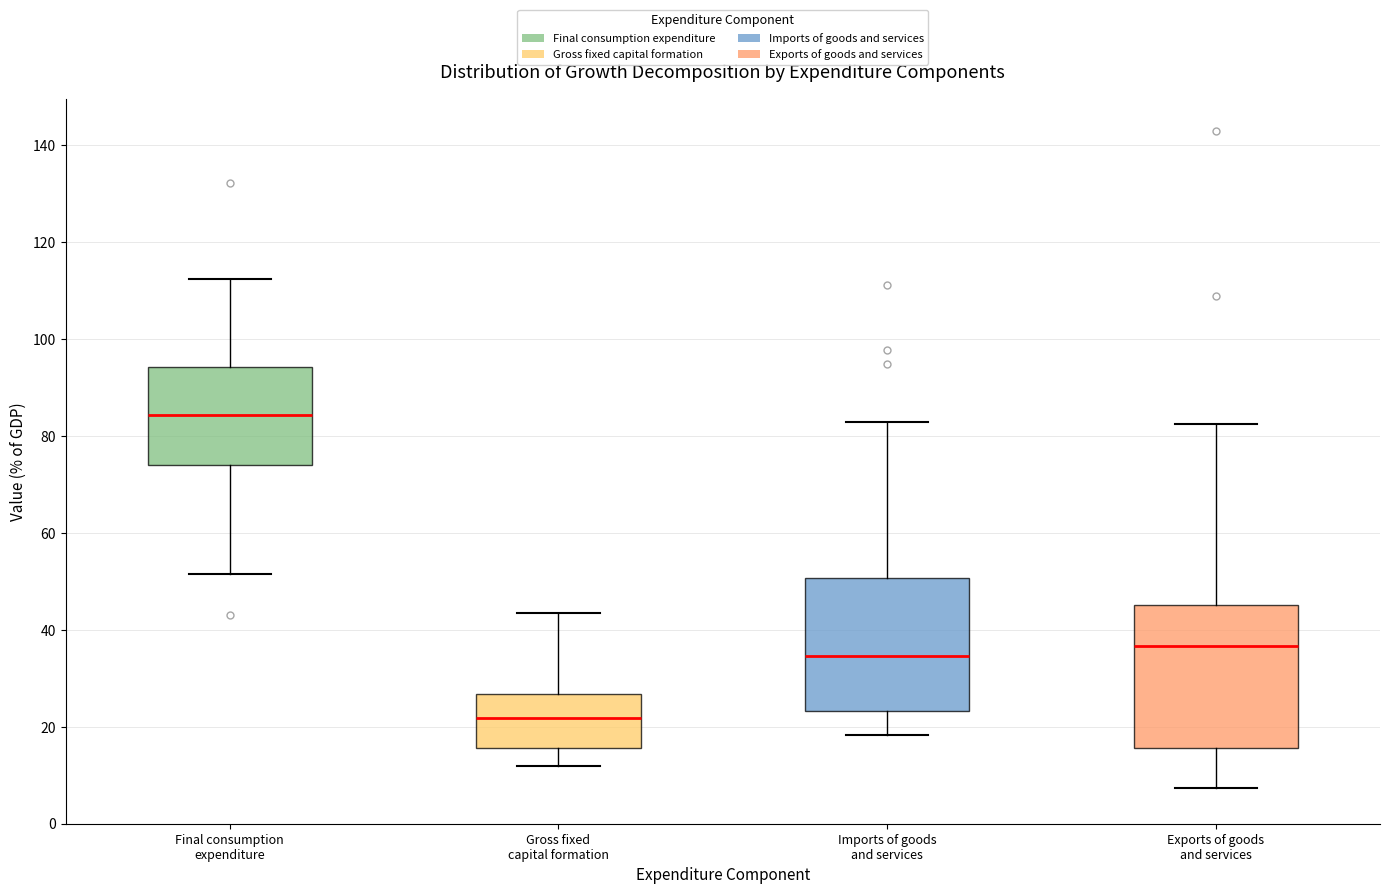

Comparing the boxes themselves (not the whiskers), which one is the tallest?

Exports of goods and services